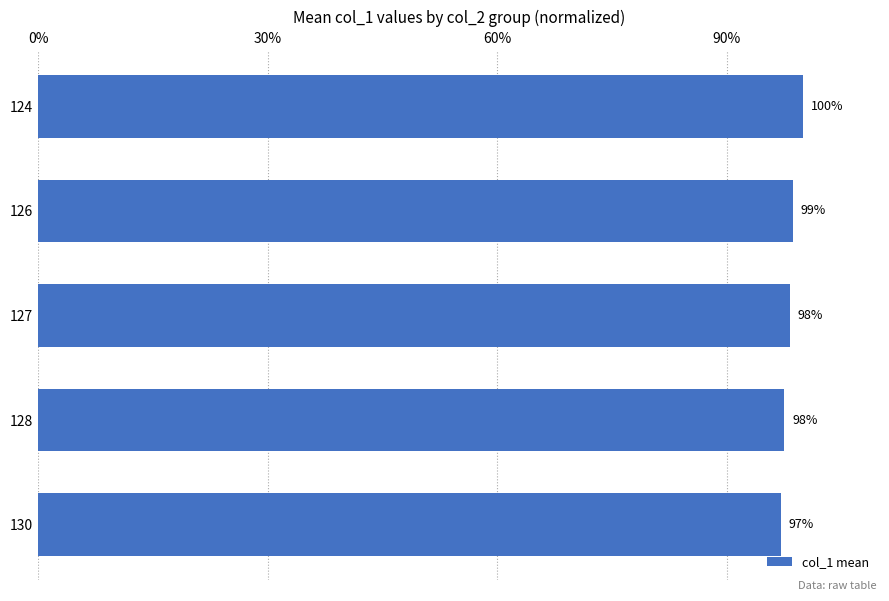

At which category does the chart reach its peak across all series?

124